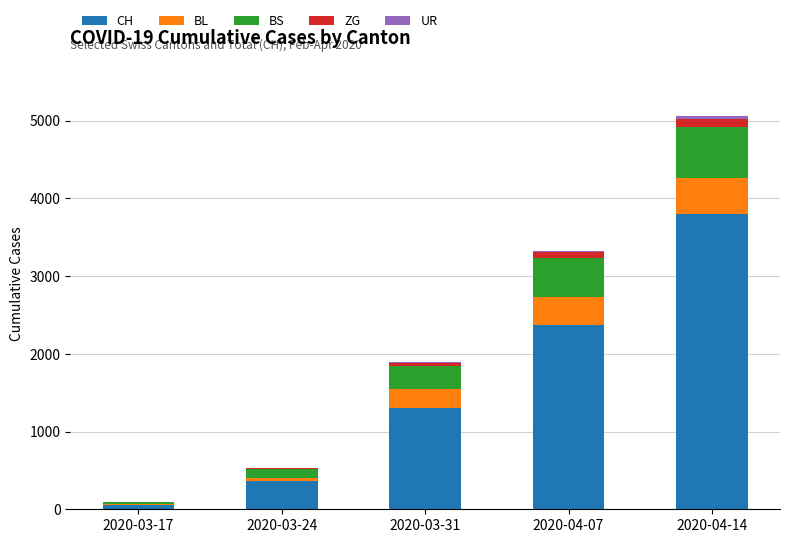

Where is CH nearest to the value 1925?

2020-04-07